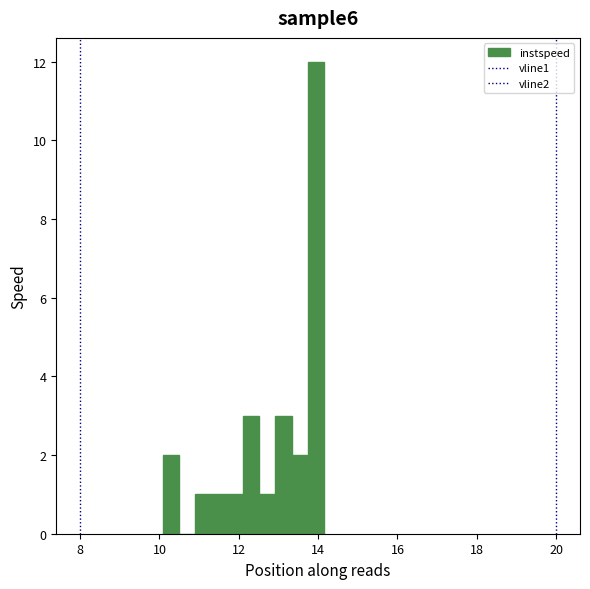

Read against the x-axis, roughly where is the centre of the tallest bar?

14.0